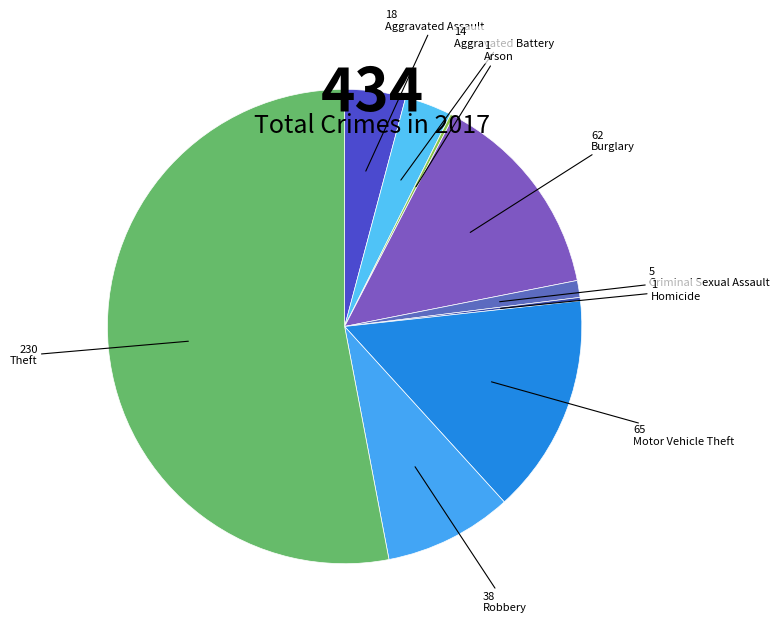

To the nearest percent, what is the combined percentage of Aggravated Assault and Arson?

4%